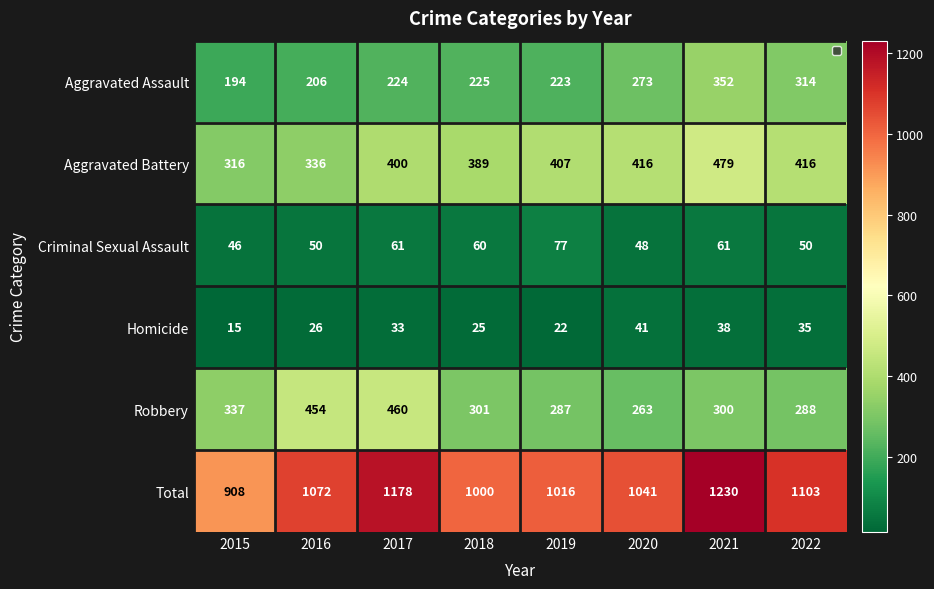

What value does the Aggravated Battery series have at 2021?

479